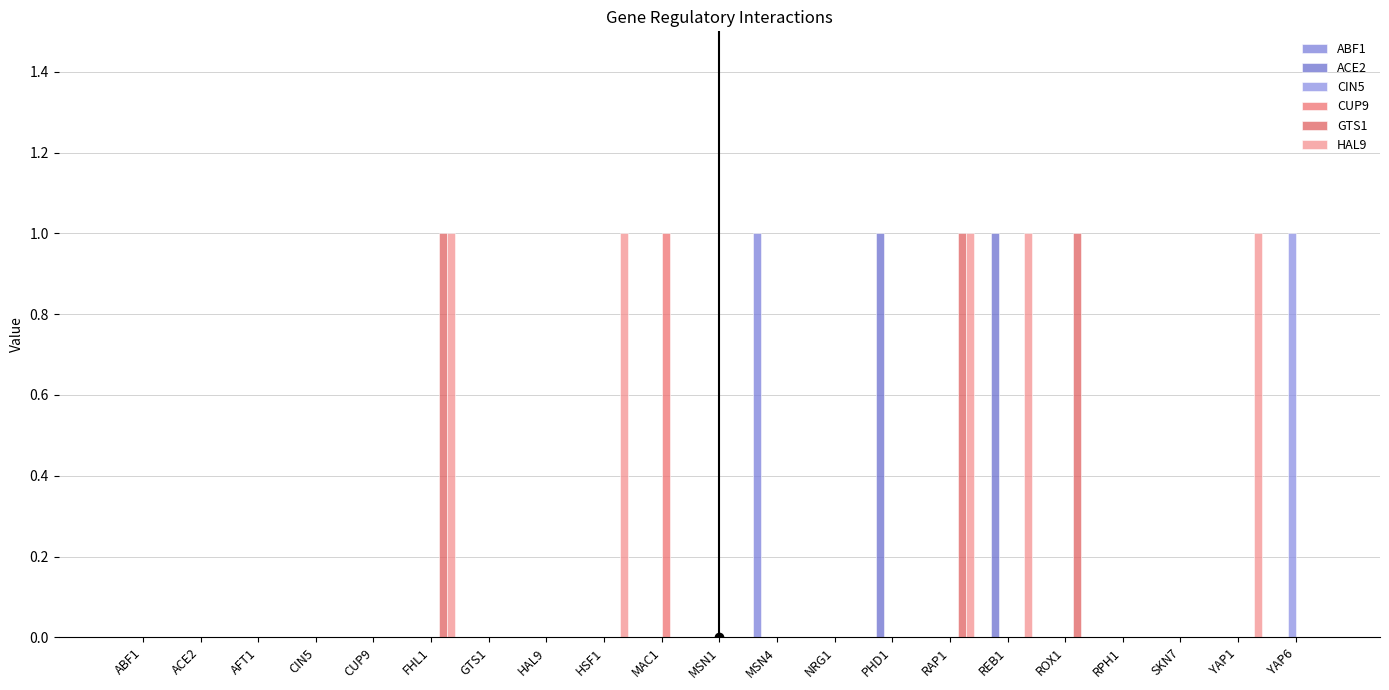

Which has a higher value, CIN5 or MAC1?

CIN5